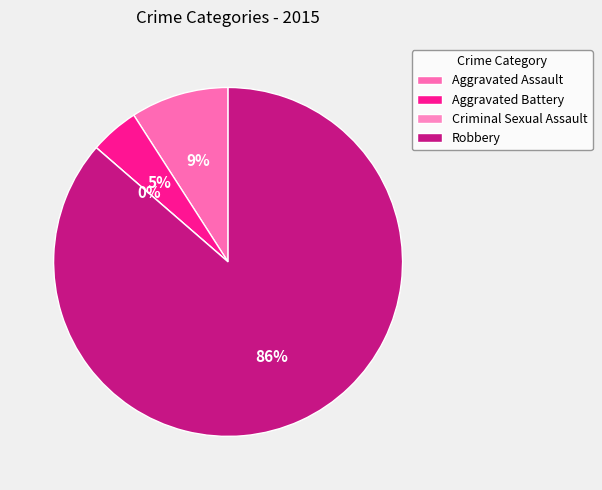

Which has a higher value, Aggravated Battery or Aggravated Assault?

Aggravated Assault